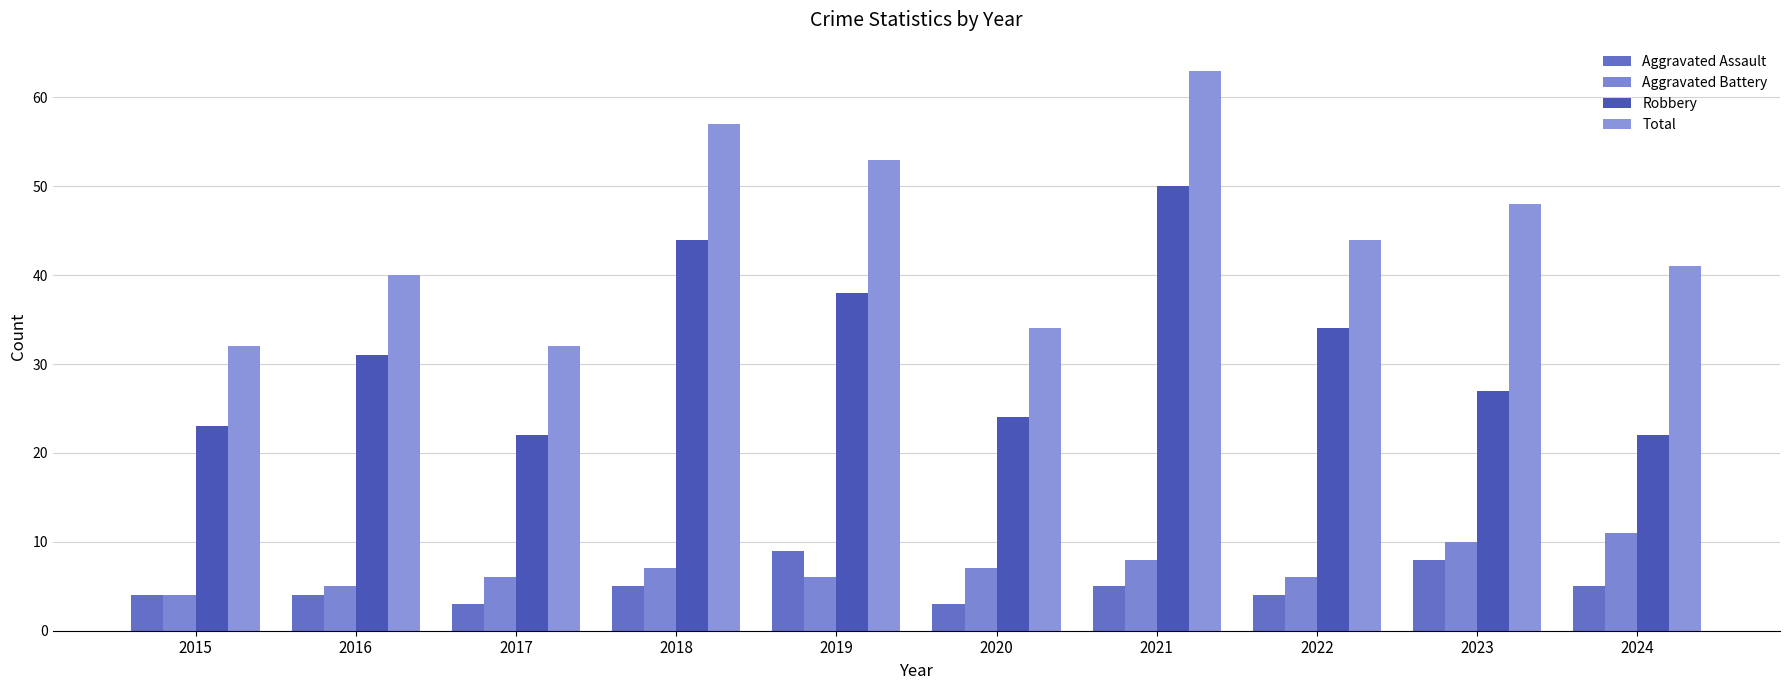

Which category has the lowest value in the Aggravated Battery series?

2015